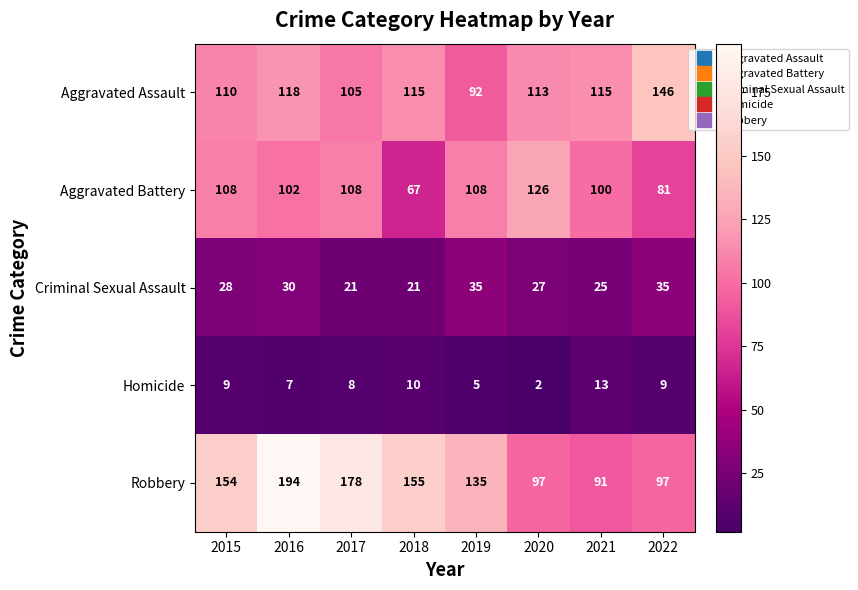

What is the difference between the maximum and minimum values in the Robbery series?

103